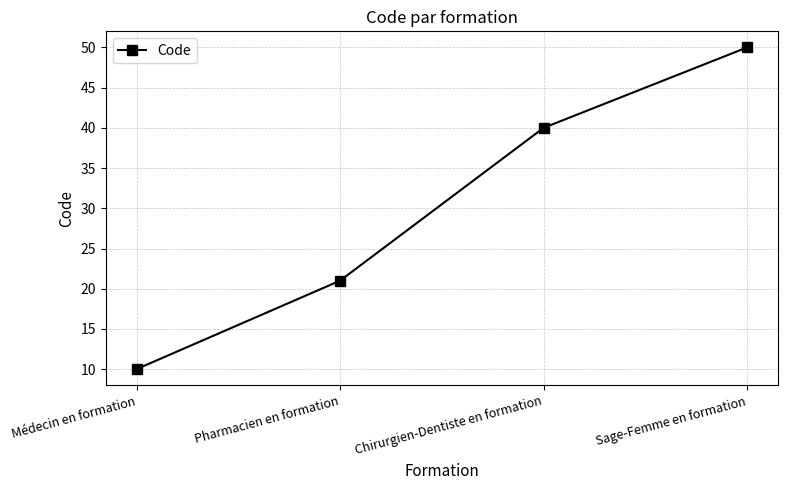

Reading left to right, transcribe all the data shown in this chart.

Médecin en formation=10	Pharmacien en formation=21	Chirurgien-Dentiste en formation=40	Sage-Femme en formation=50